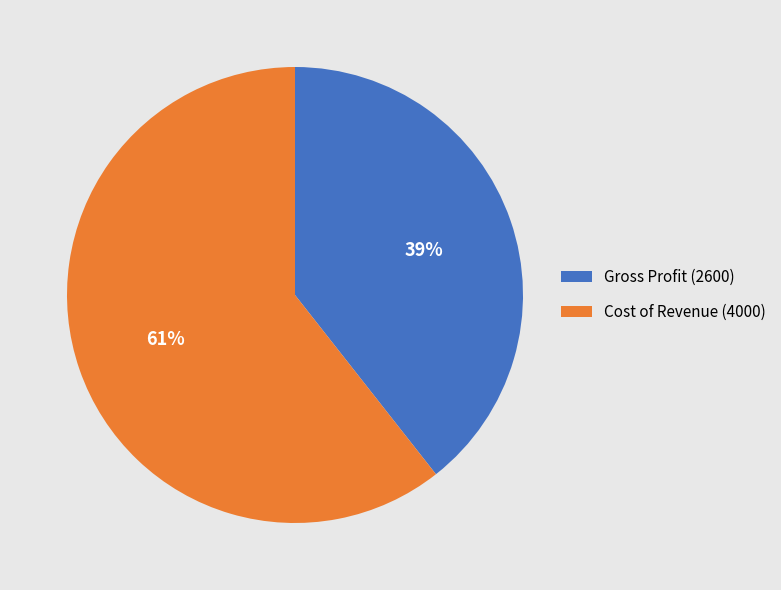

How many segments does this pie chart have?

2